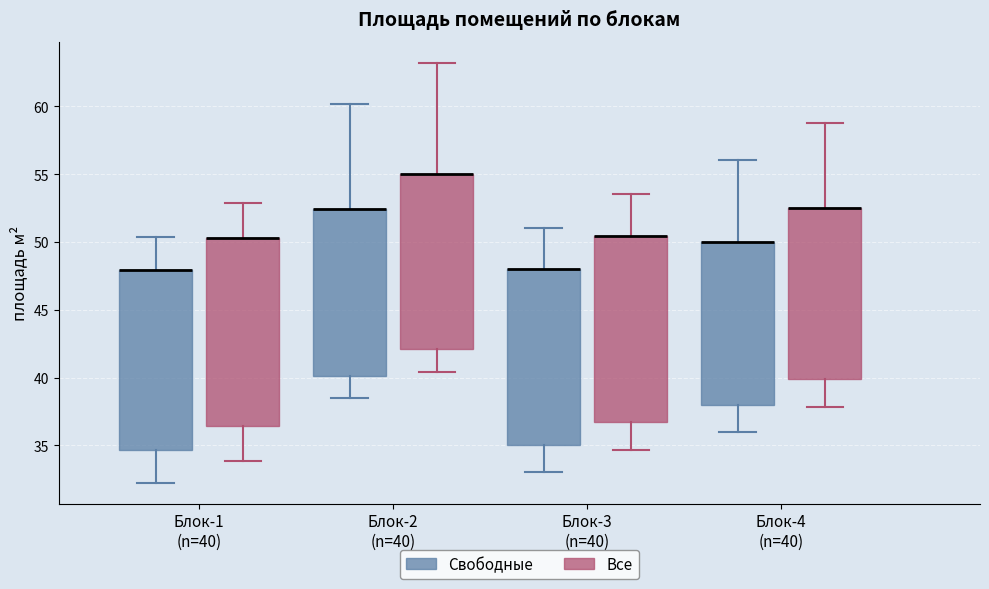

Where does the upper whisker of the box for Блок-1 (n=40) (Свободные) end on the y-axis? The values are not printed on the chart, so give them approximately, as read against the axis.

50.5